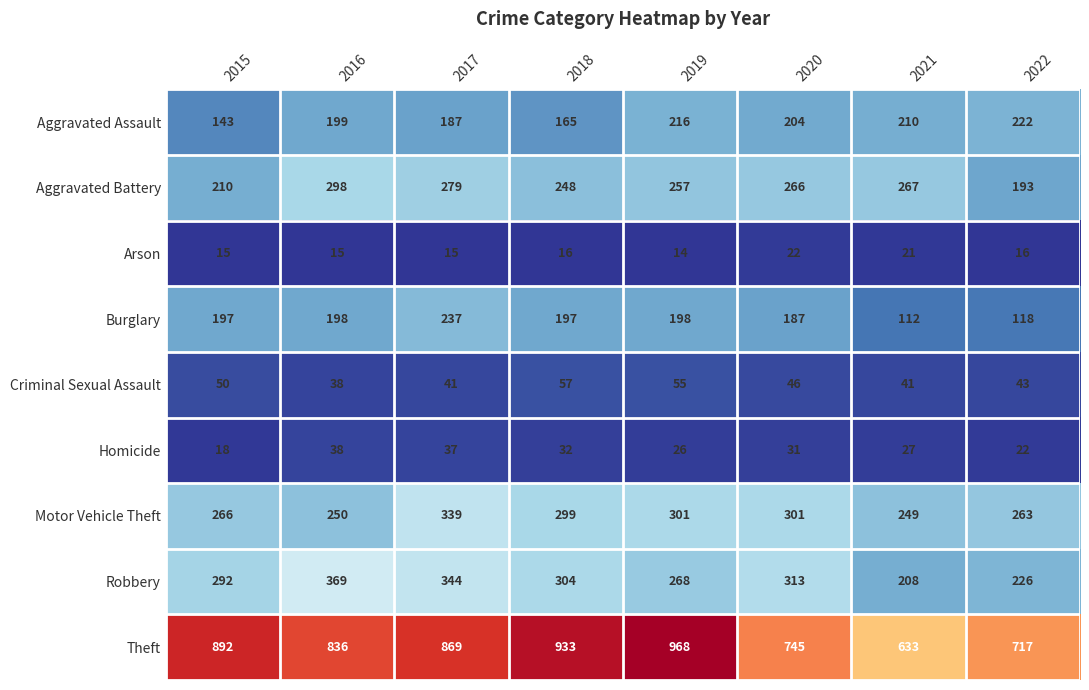

What is the difference between the Aggravated Assault values at 2020 and 2016?

5